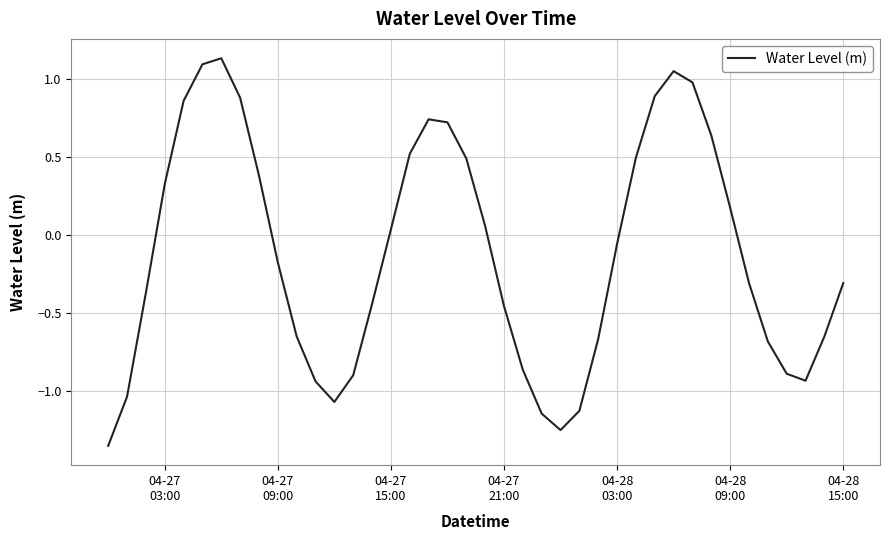

Is this an area chart (filled region under the line)?

No